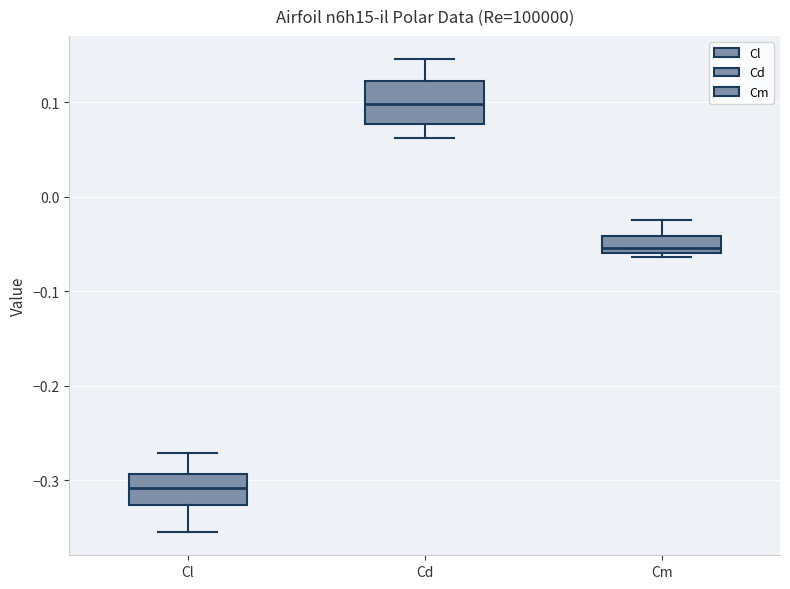

Which box has the highest median line?

Cd